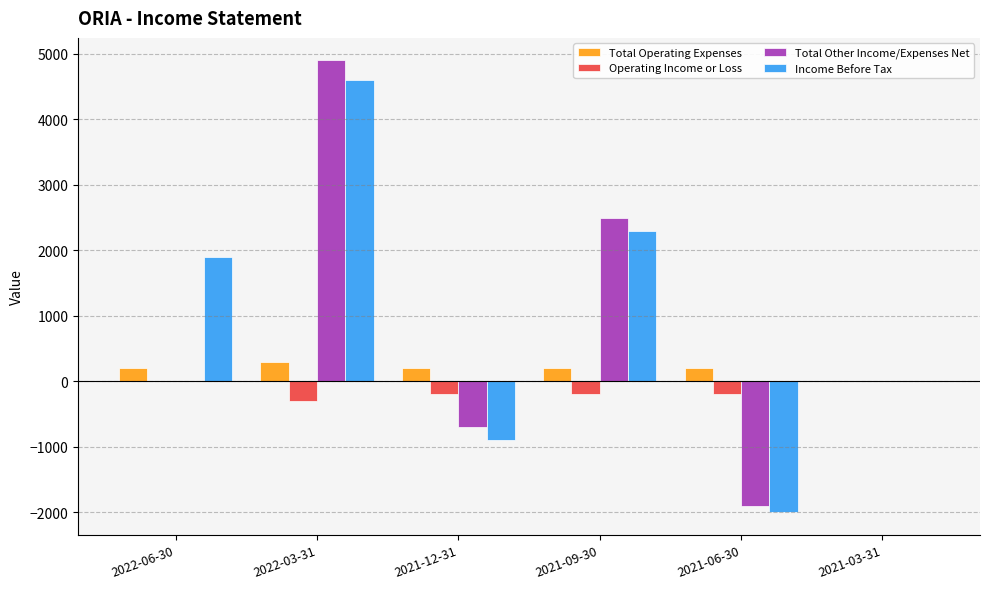

How many data points in Operating Income or Loss are above -200?

2